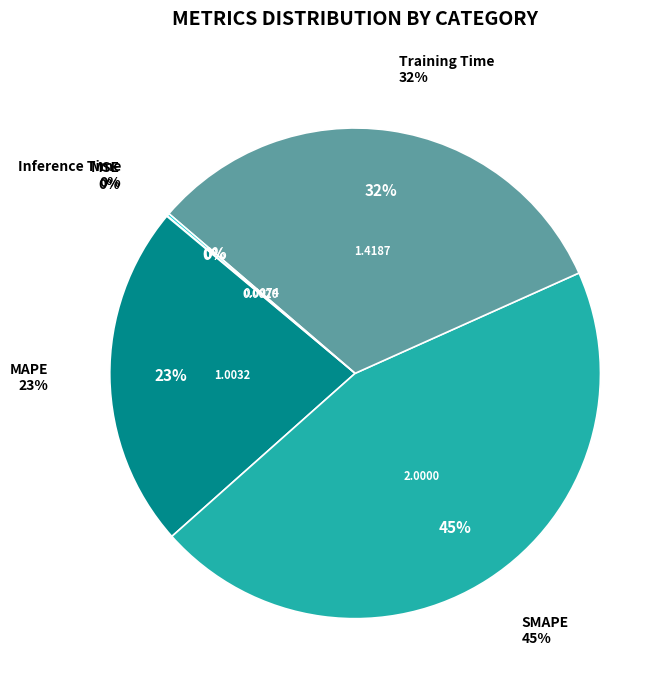

What is the change in value from MSE to MAPE?

+1.0